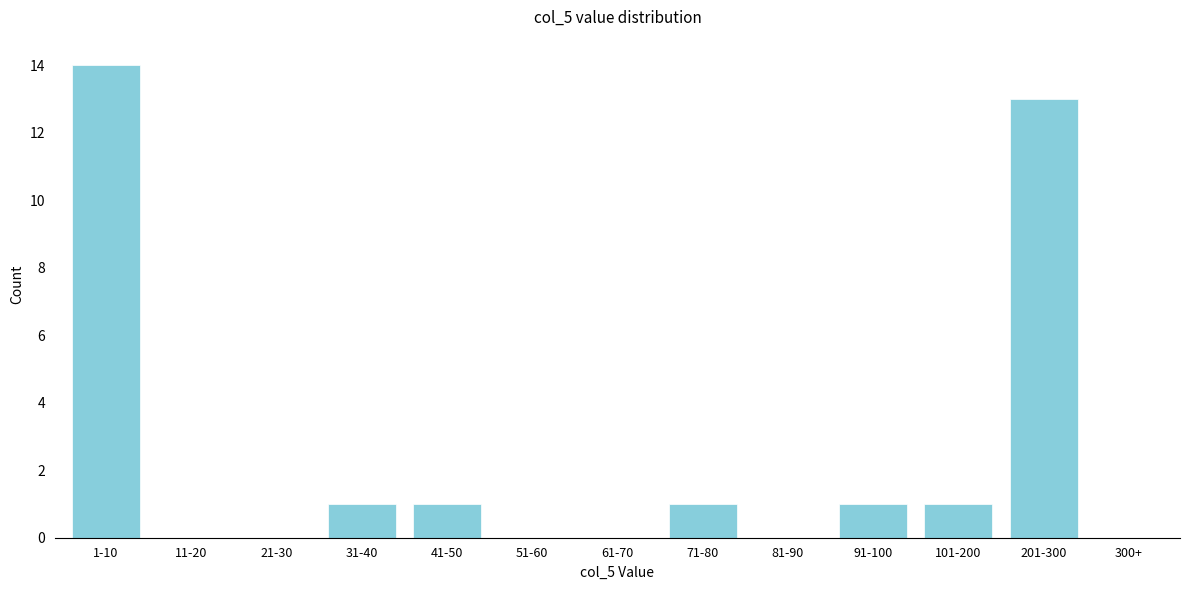

Reading right to left, list all the values displayed in this chart.

201-300=13	101-200=1	91-100=1	81-90=0	71-80=1	61-70=0	51-60=0	41-50=1	31-40=1	21-30=0	11-20=0	1-10=14